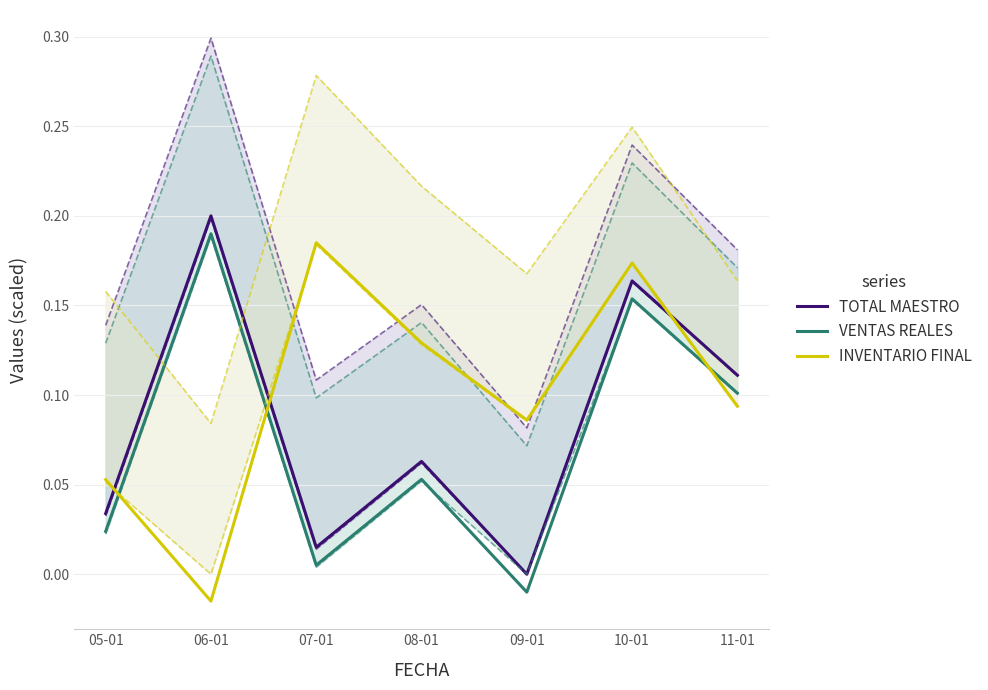

Between 05-01 and 10-01, which is larger?

10-01